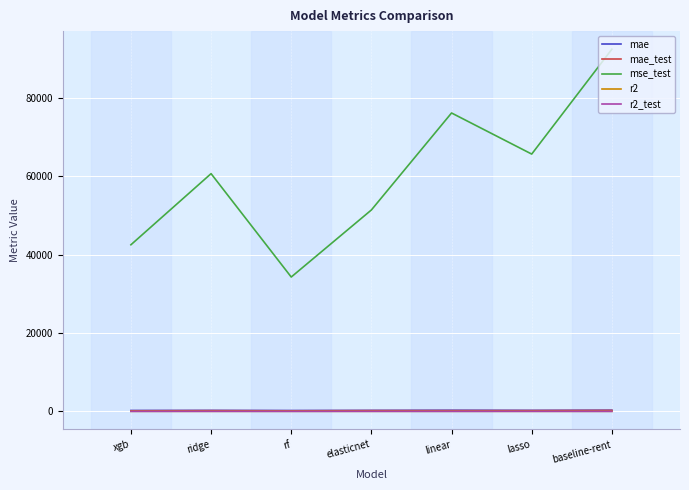

Is it true that r2 equals 0.6 at linear?

True